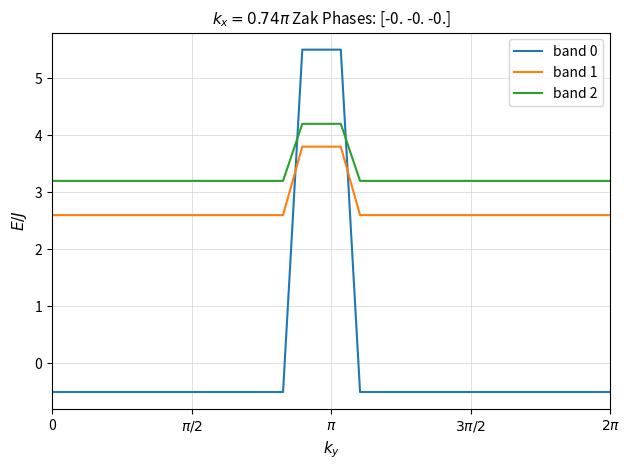

What is the maximum value for band 2?

4.2